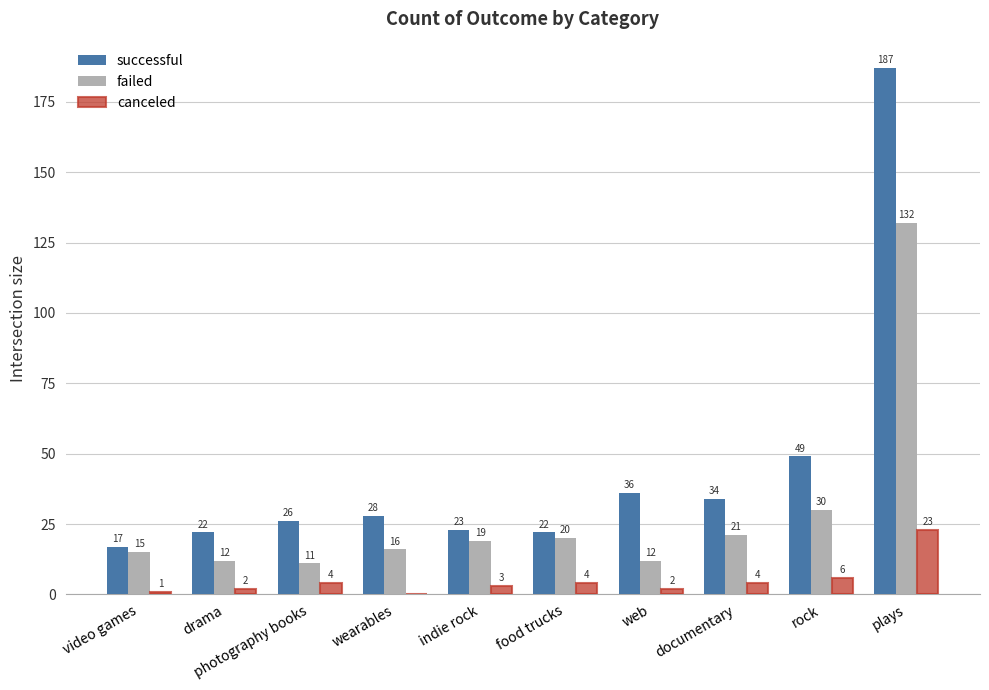

What is the greatest value displayed?

187